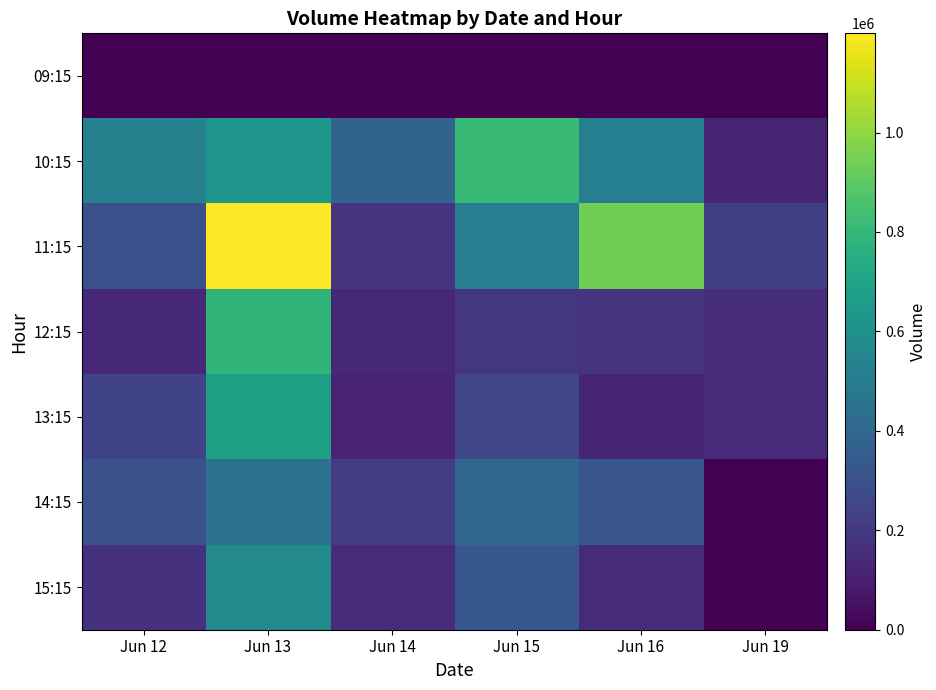

Which has a higher value, Jun 19 or Jun 15?

Jun 19